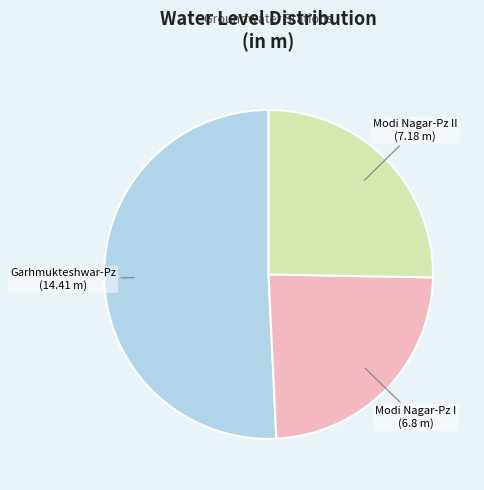

The Modi Nagar-Pz I slice represents 24% of the pie. True or false?

True